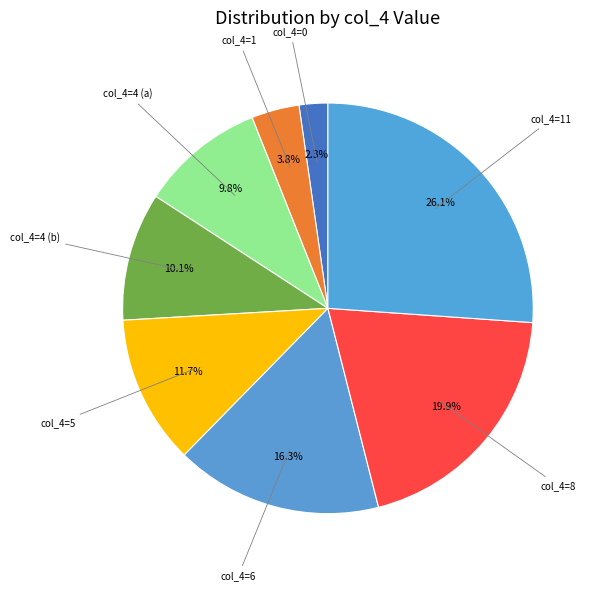

Is there a majority slice in this chart?

No